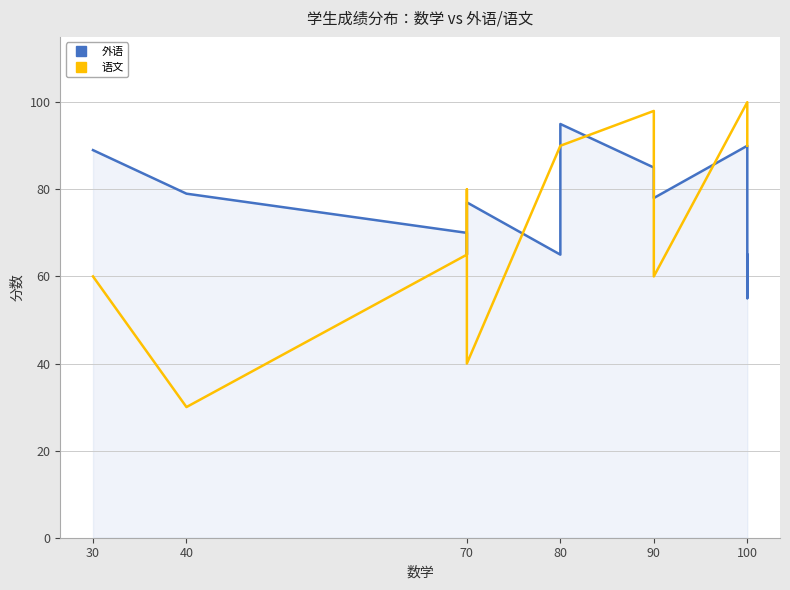

Which series has the widest spread of values?

语文